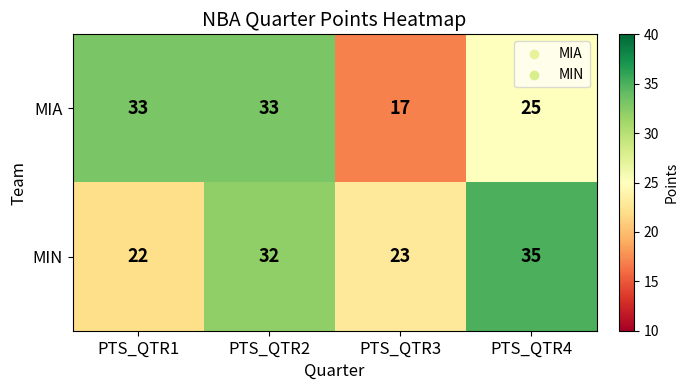

Reading left to right, list all the values displayed in this chart.

MIA: 33	33	17	25
MIN: 22	32	23	35